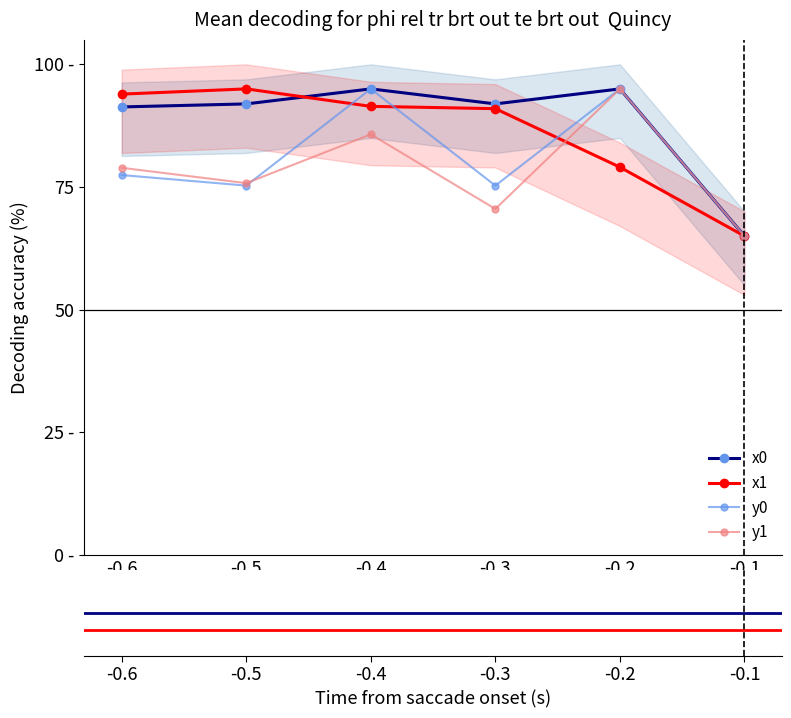

Rank the series by their average value, from highest to lowest.

x0, x1, y0, y1